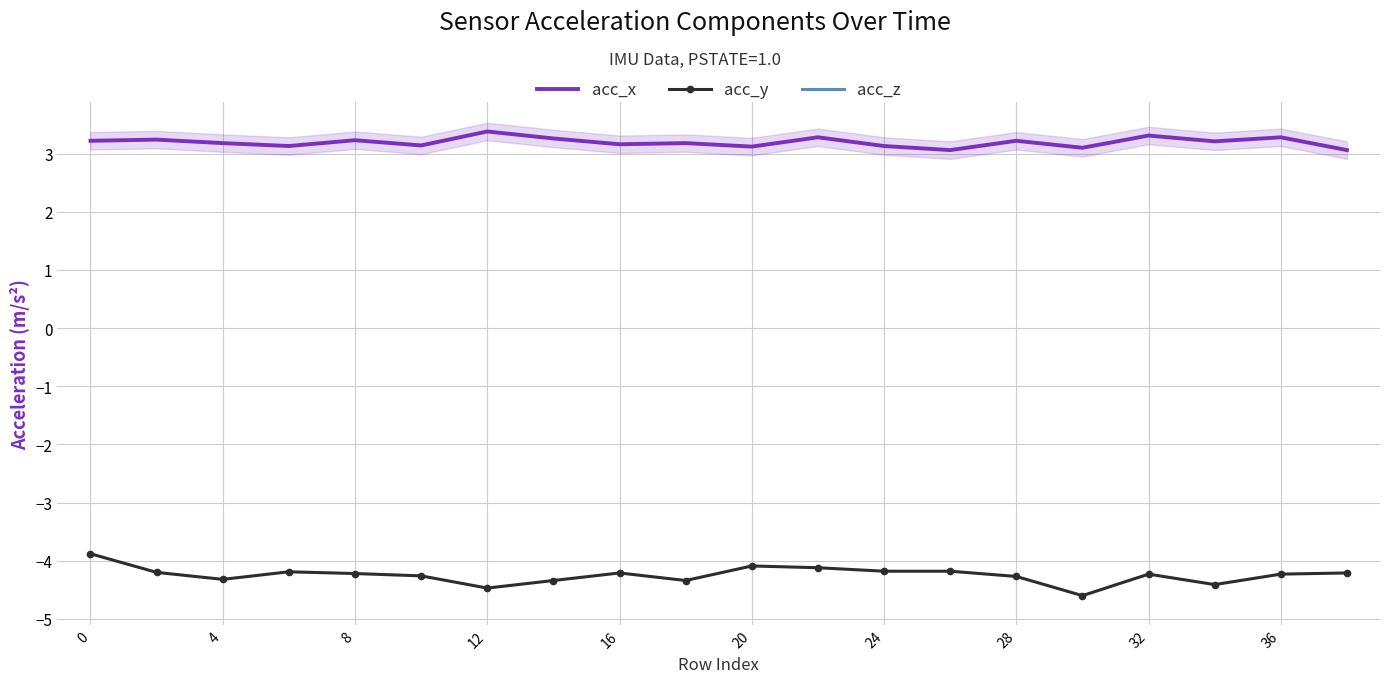

How many acc_y values are between -4 and -3?

1